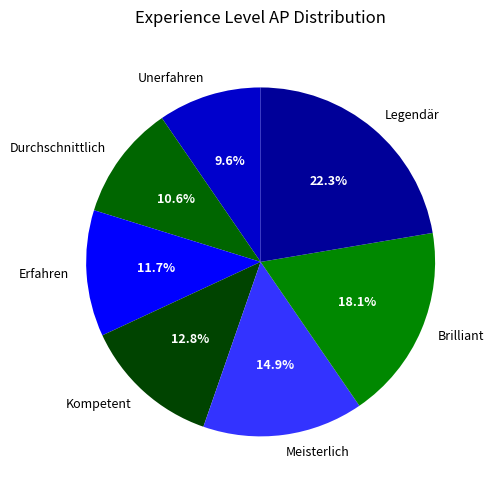

What percentage is the Erfahren slice, to the nearest percent?

12%